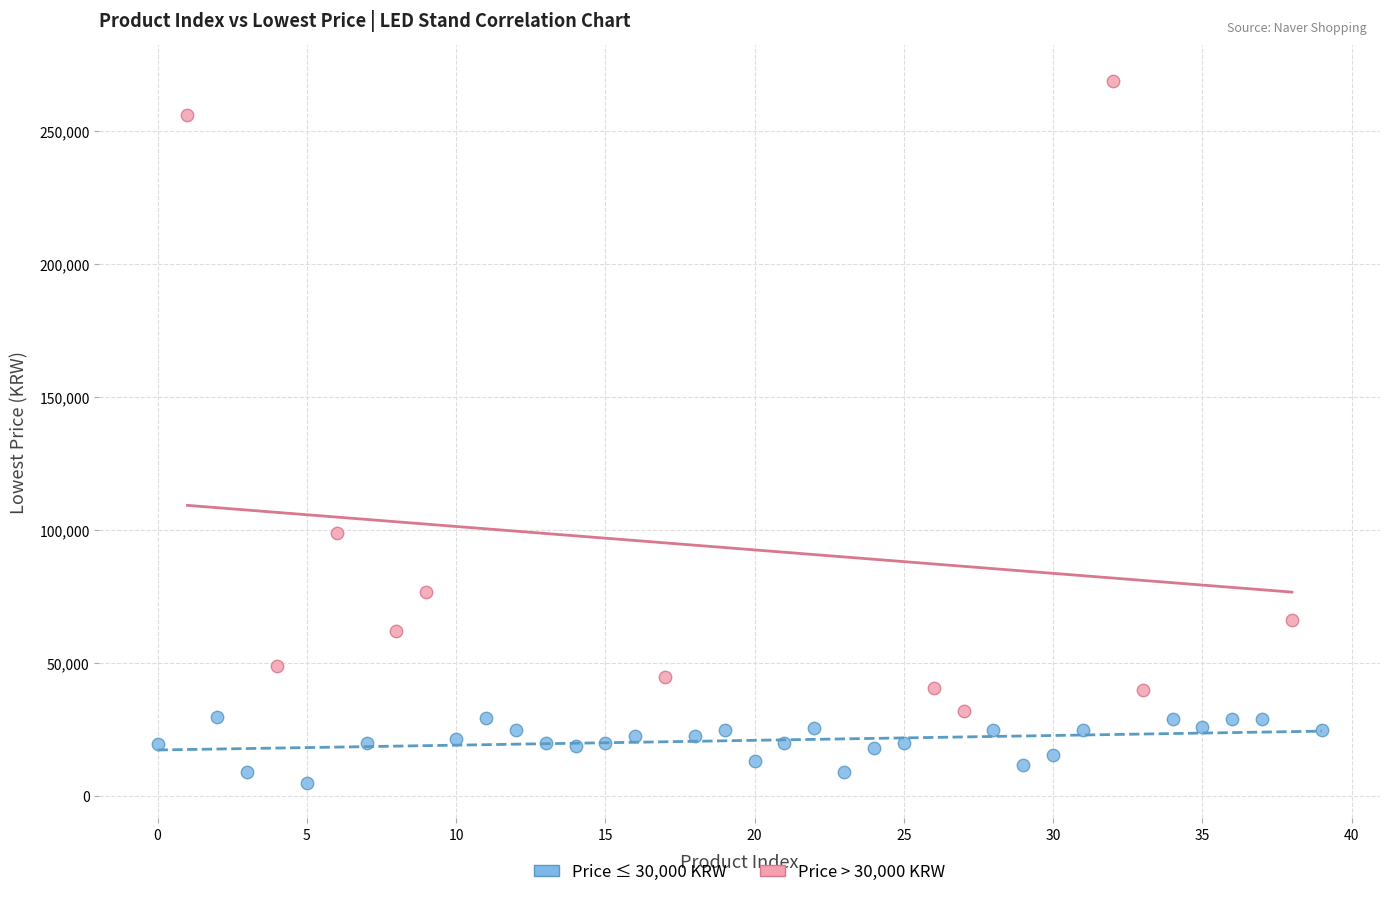

Which series reaches the maximum Y coordinate?

Price > 30,000 KRW